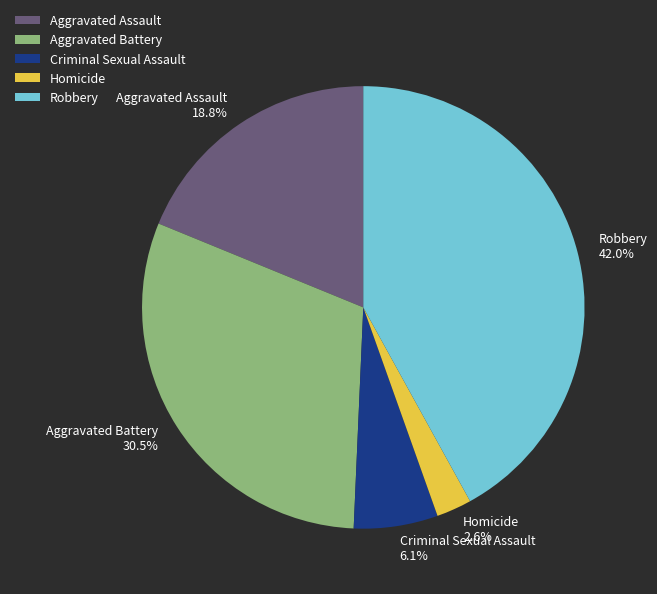

What percentage do Criminal Sexual Assault and Robbery together represent?

48.1%